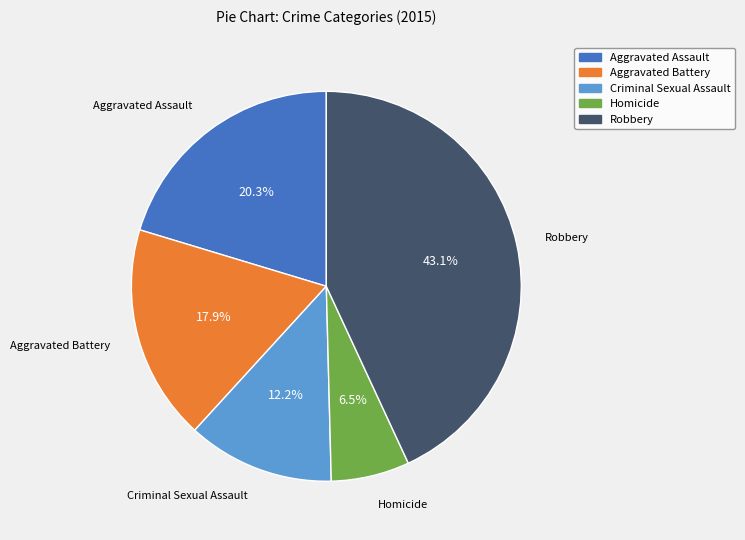

To the nearest percent, what is the combined percentage of Robbery and Criminal Sexual Assault?

55%